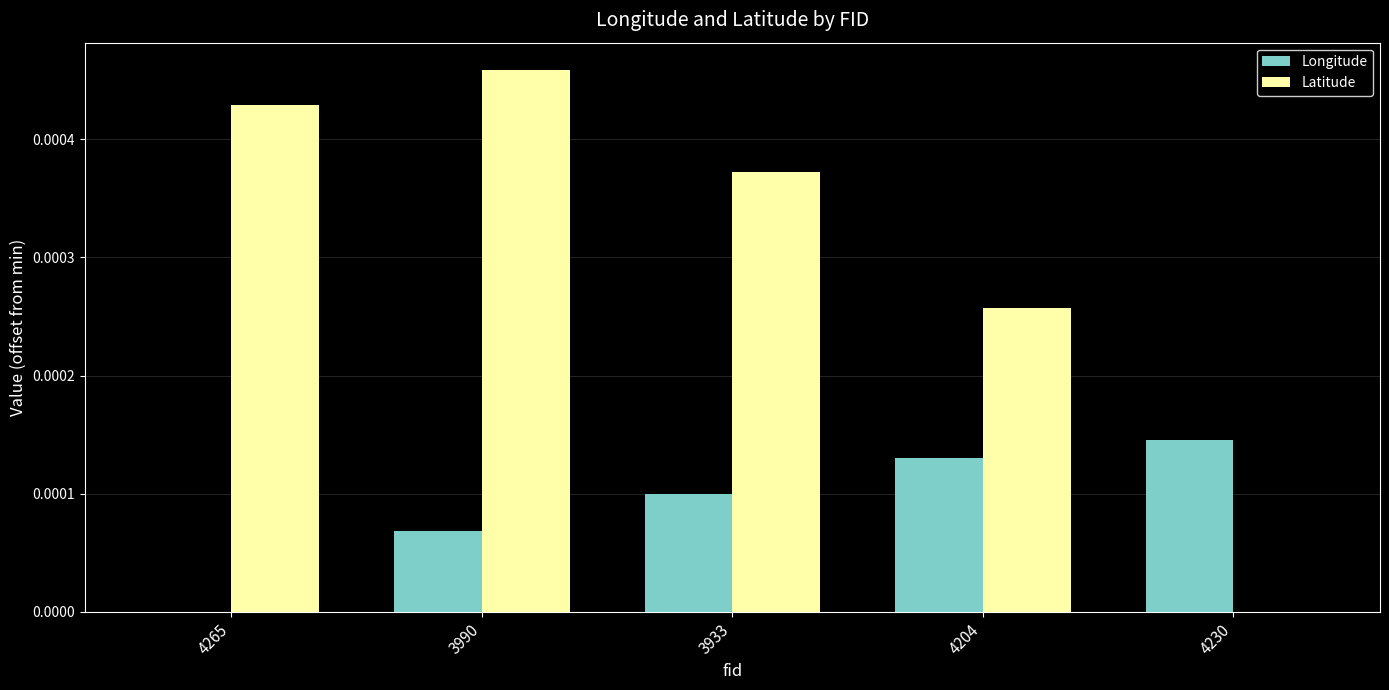

How many values in the Latitude series exceed 0?

4